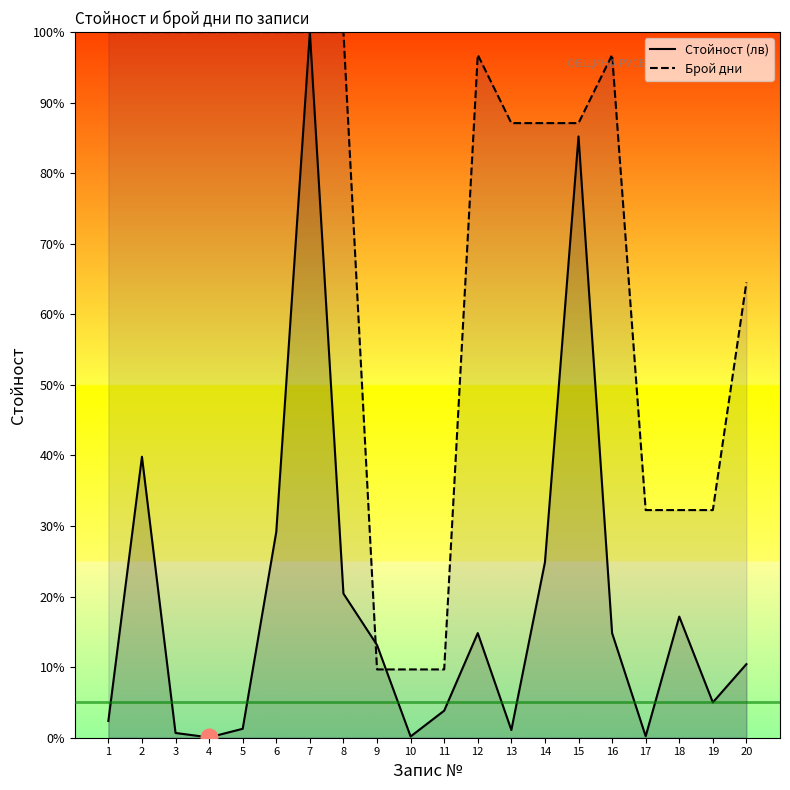

What value does the Стойност (лв) series have at 19?

5.0